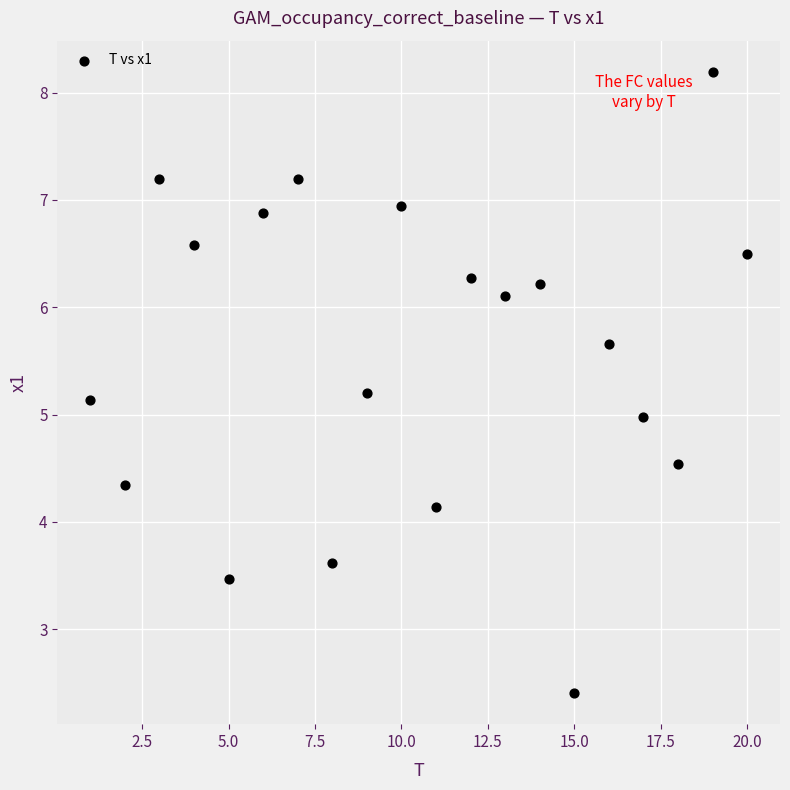

What is the range of Y values (max minus min)?

5.8